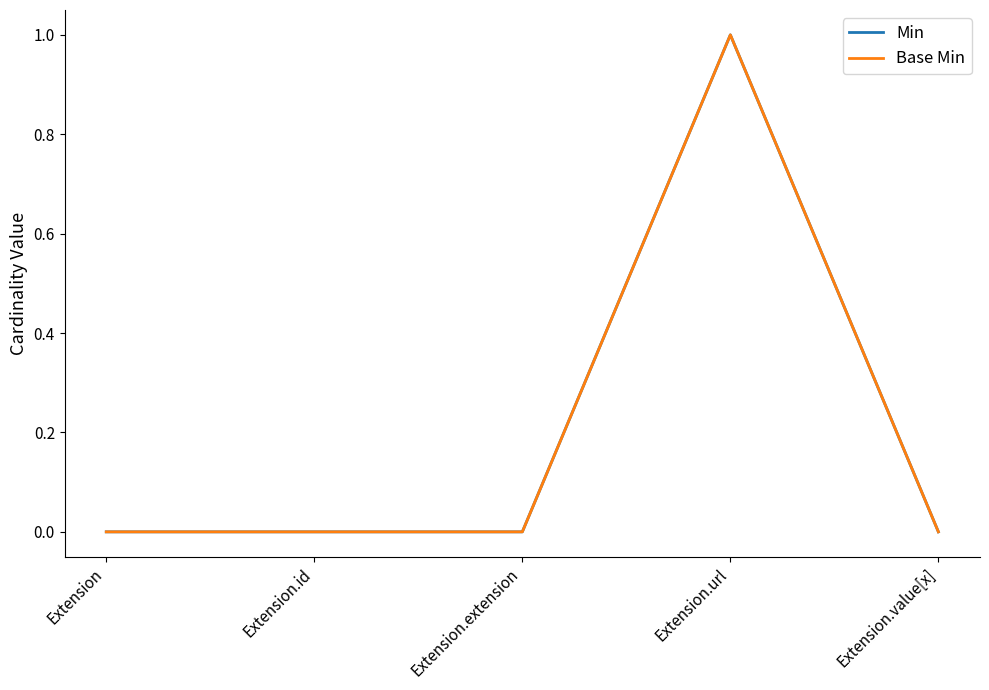

What is the label of the 2nd point from the left?

Extension.id